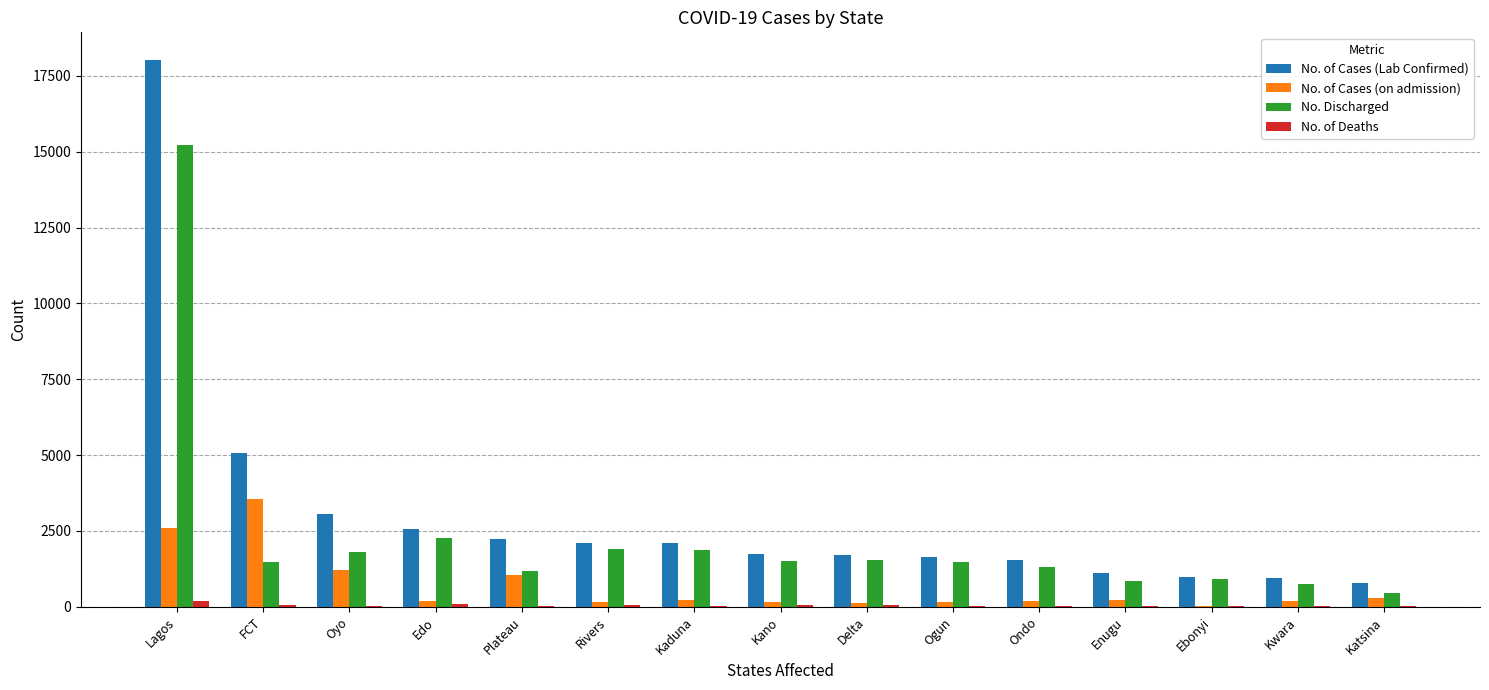

The value of No. of Cases (Lab Confirmed) at Plateau is 3983. True or false?

False